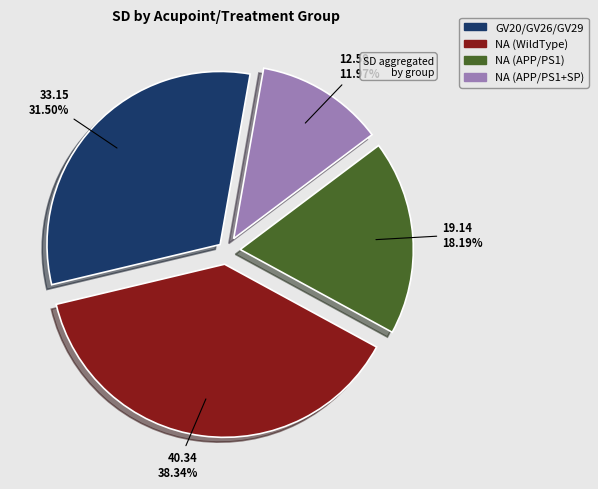

Between NA (APP/PS1+SP) and GV20/GV26/GV29, which is larger?

GV20/GV26/GV29